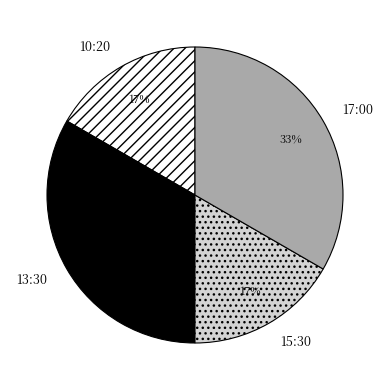

How many slices are in this pie chart?

4